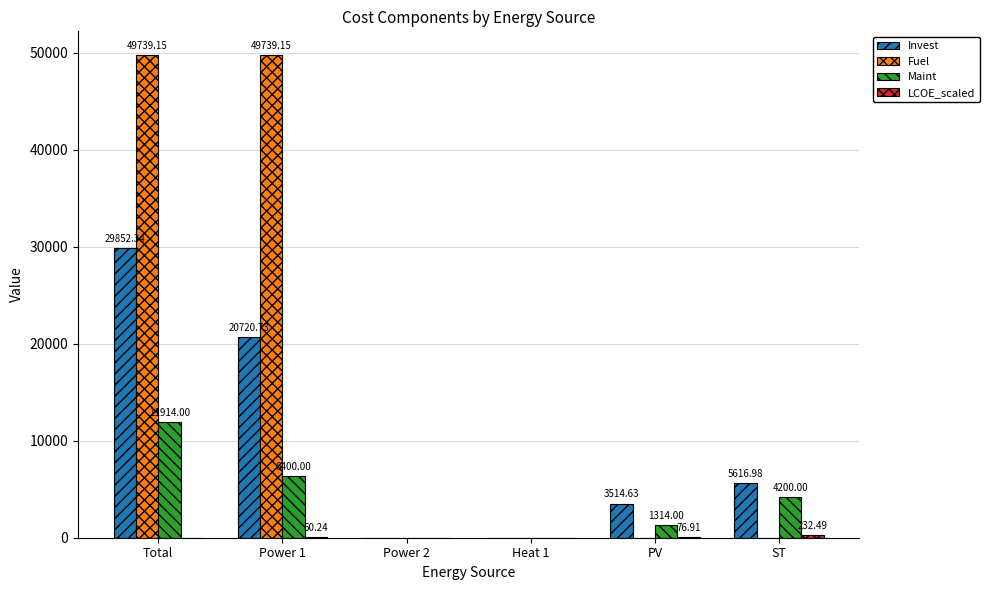

How many data points does each series have?

6